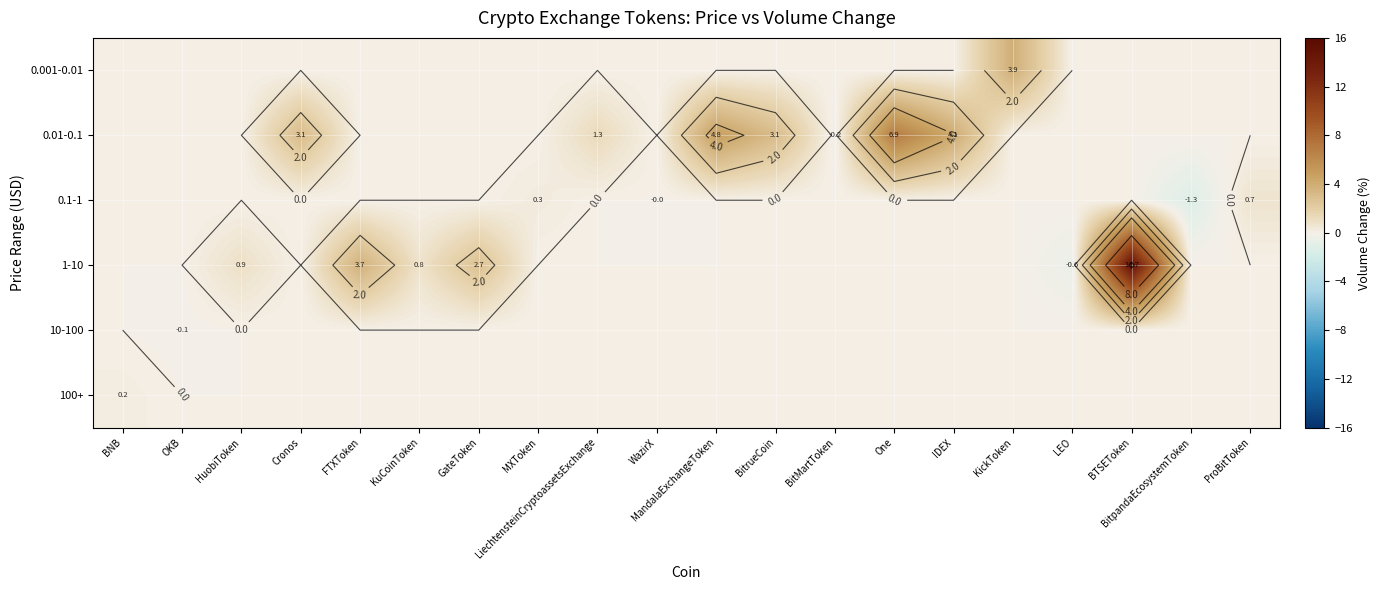

True or false: 0.1-1 has a value of 0.0 at IDEX.

True